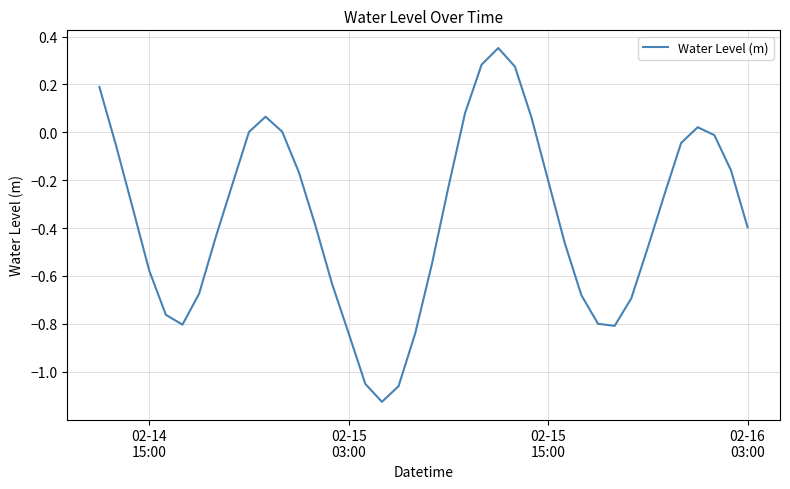

What is the difference between the maximum and minimum values?

1.5